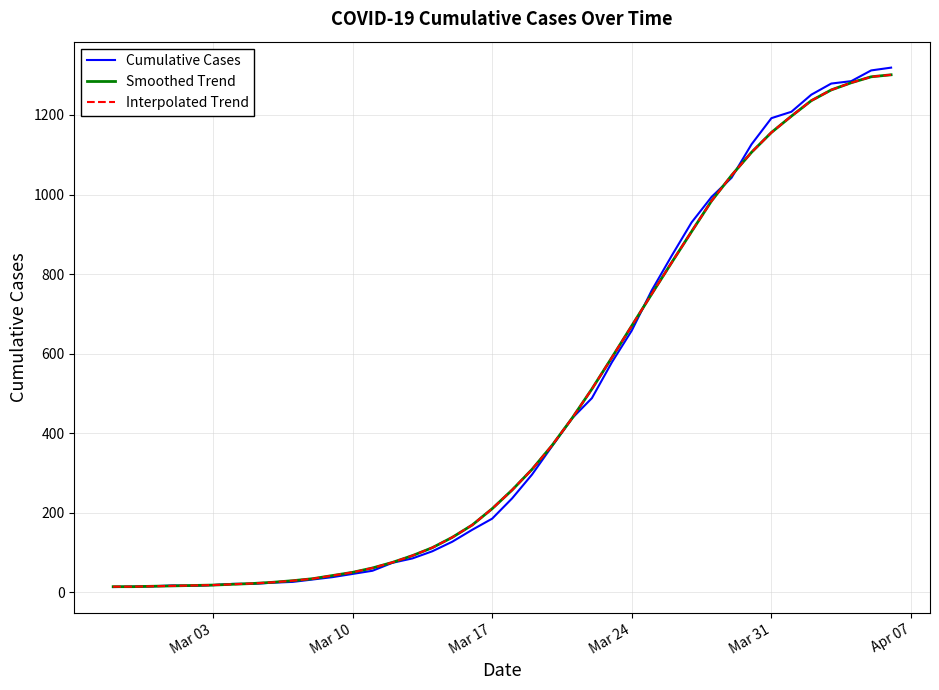

How many lines are shown in the chart?

3